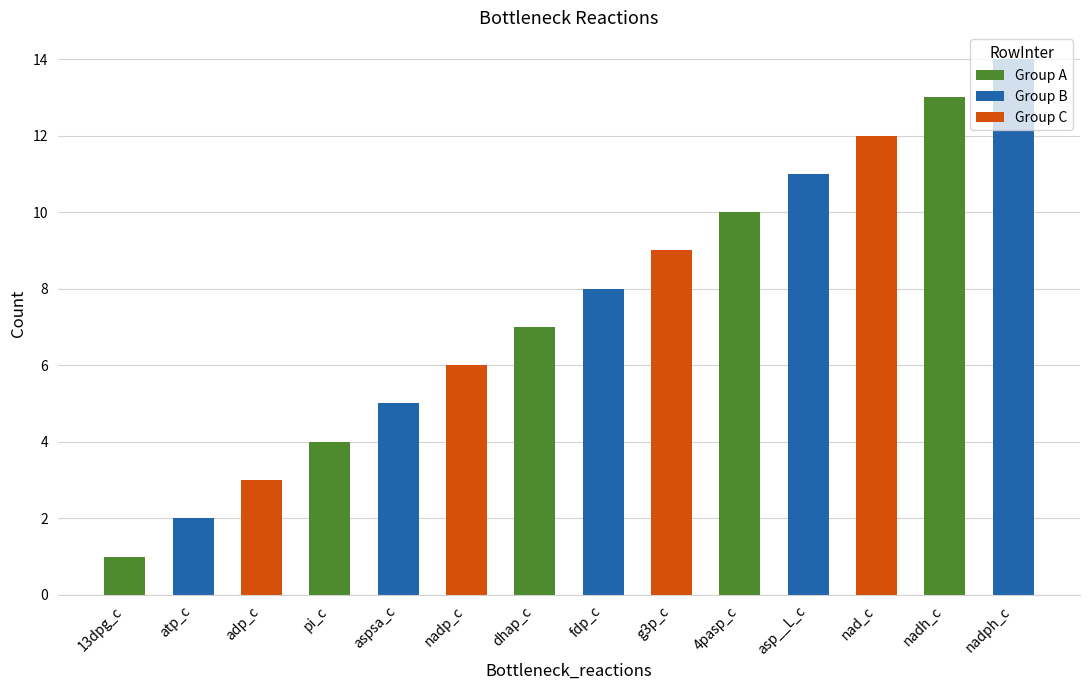

Does the chart contain any negative values?

No